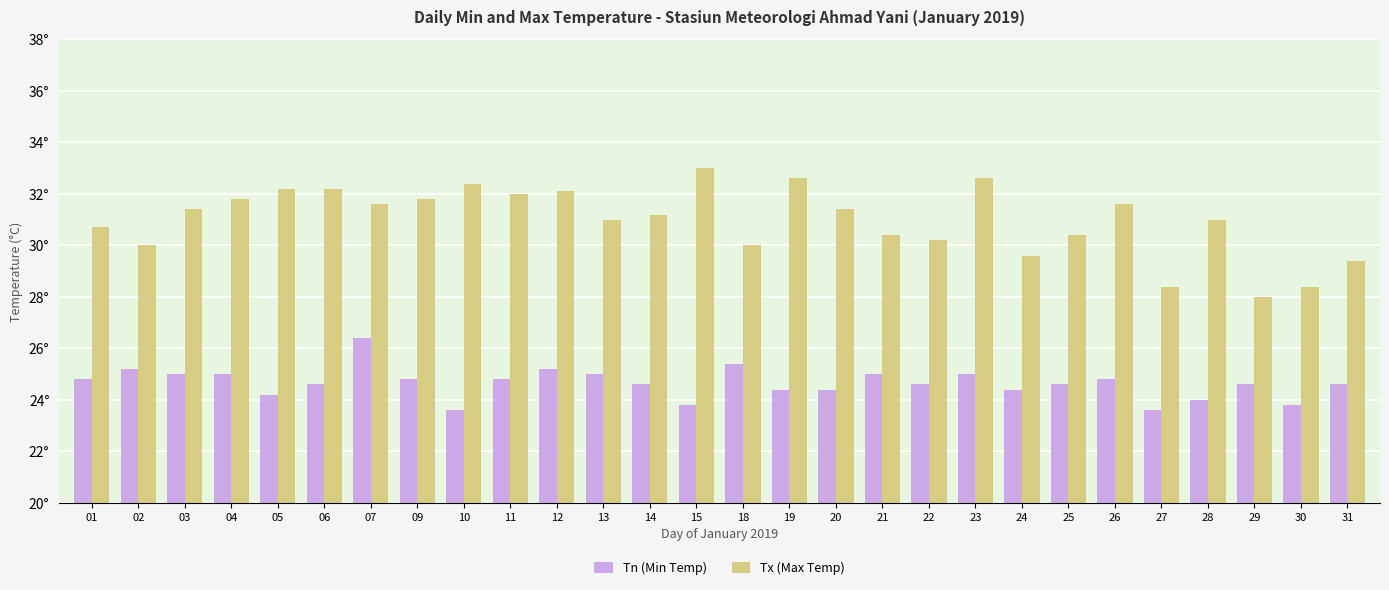

Does the chart contain stacked bars?

No